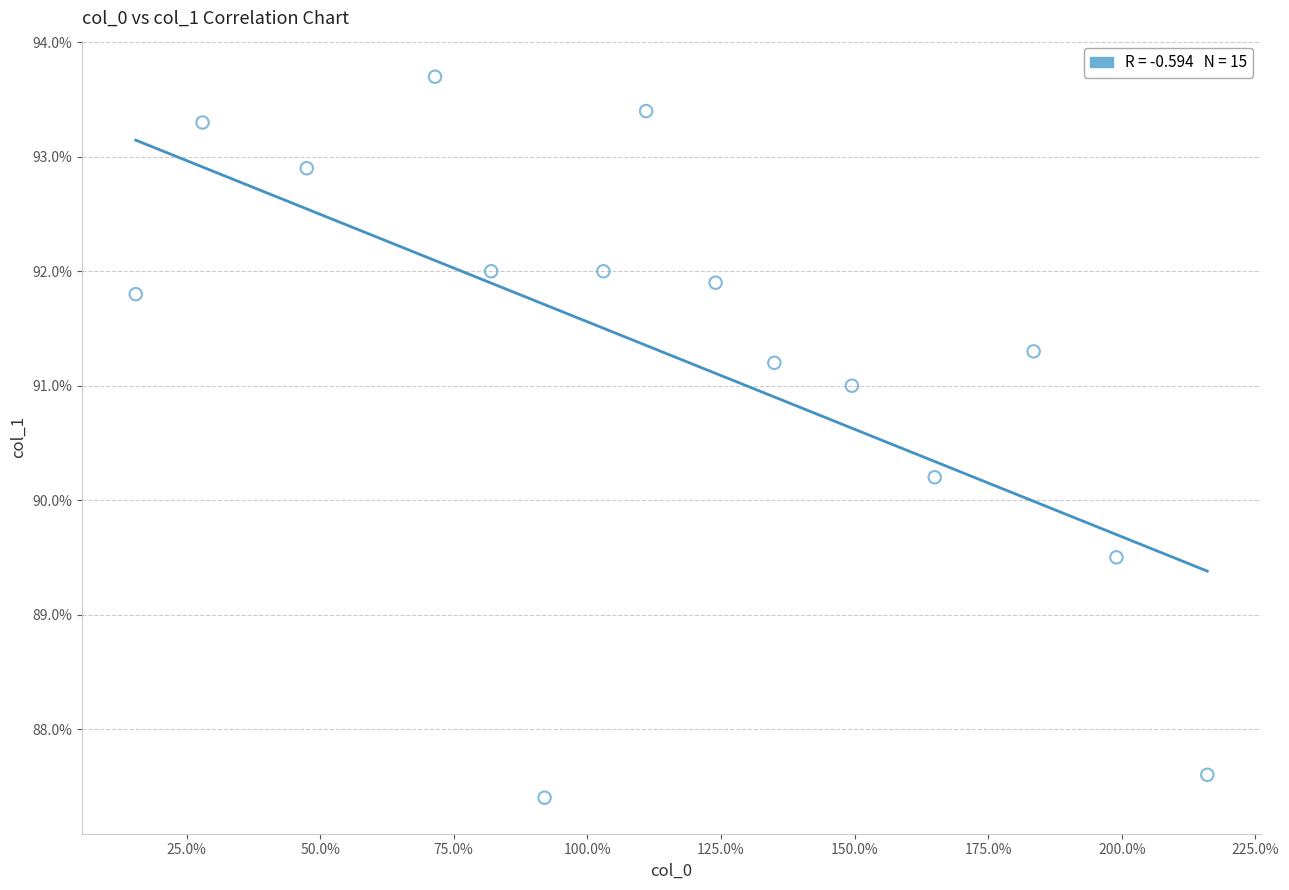

What is the range of Y values (max minus min)?

6.3